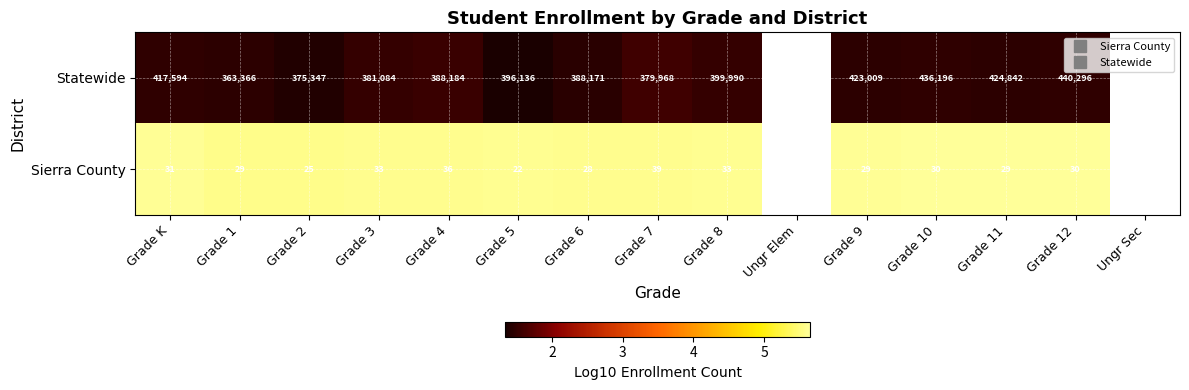

What is the total value across all series at Grade 9?

7.1